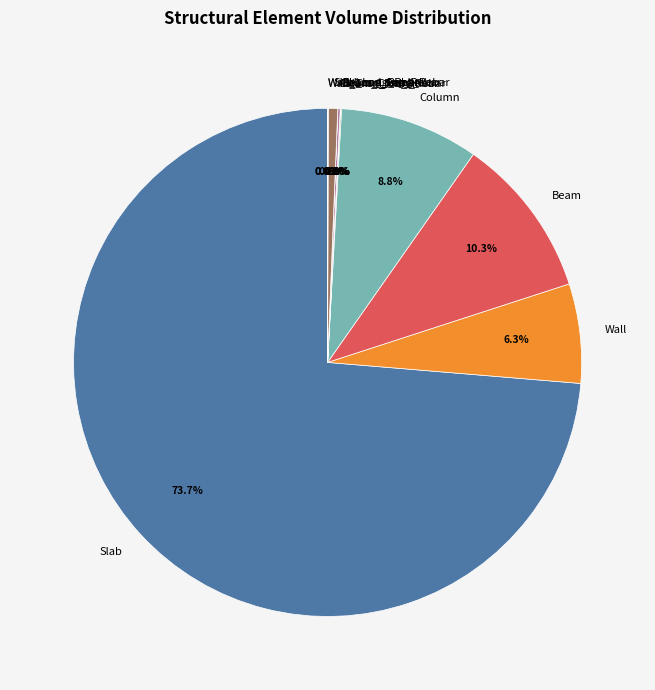

Does Slab account for over 50% of the chart?

Yes